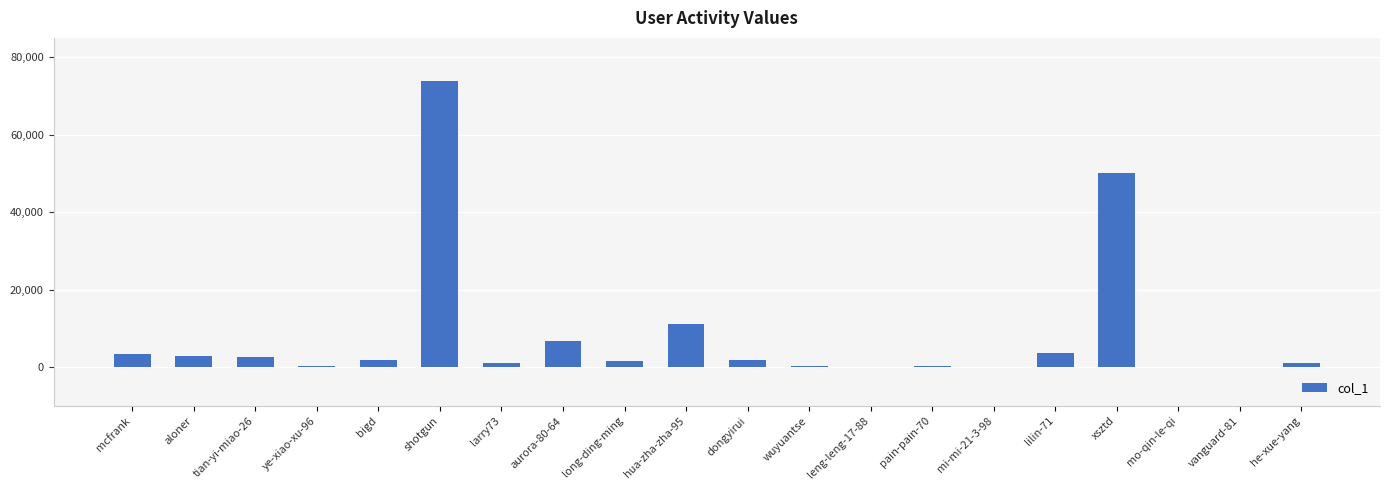

Which category has the highest value across all series?

shotgun